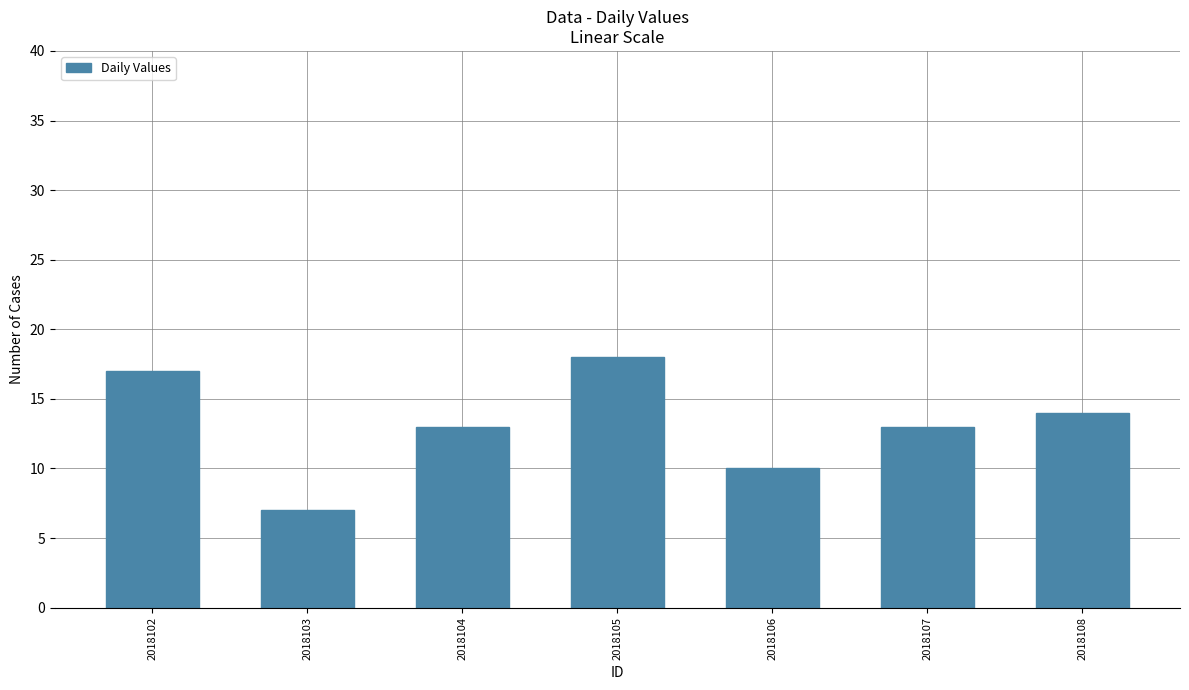

What is the change in value from 2018104 to 2018108?

+1